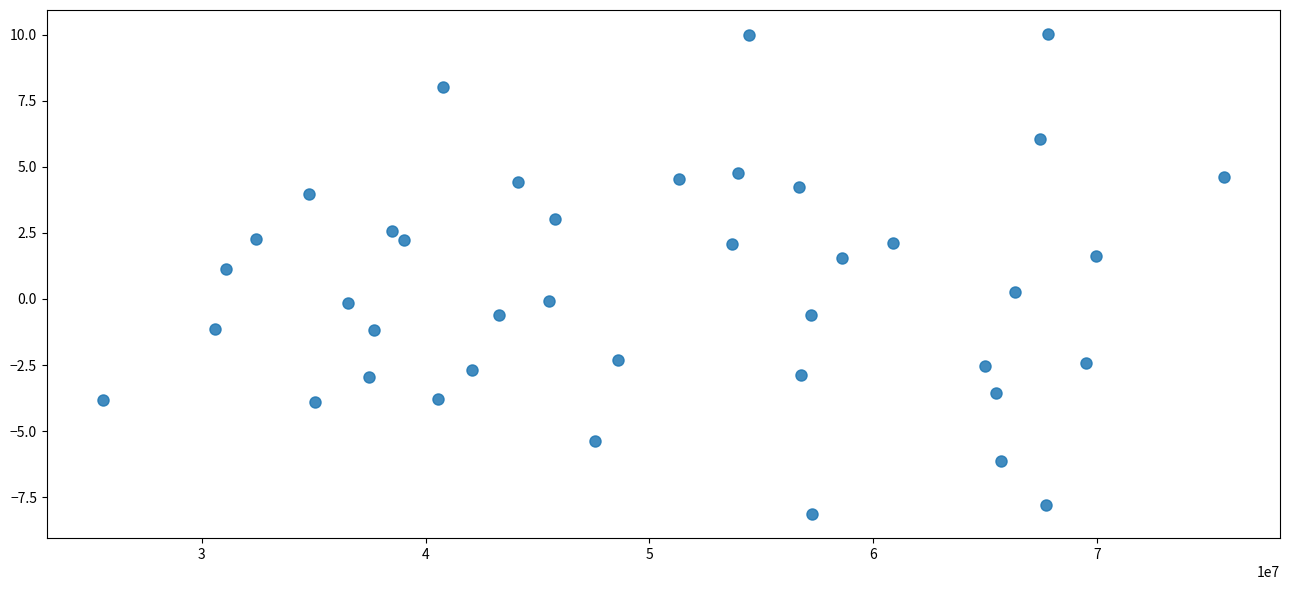

What is the range of Y values (max minus min)?

18.2